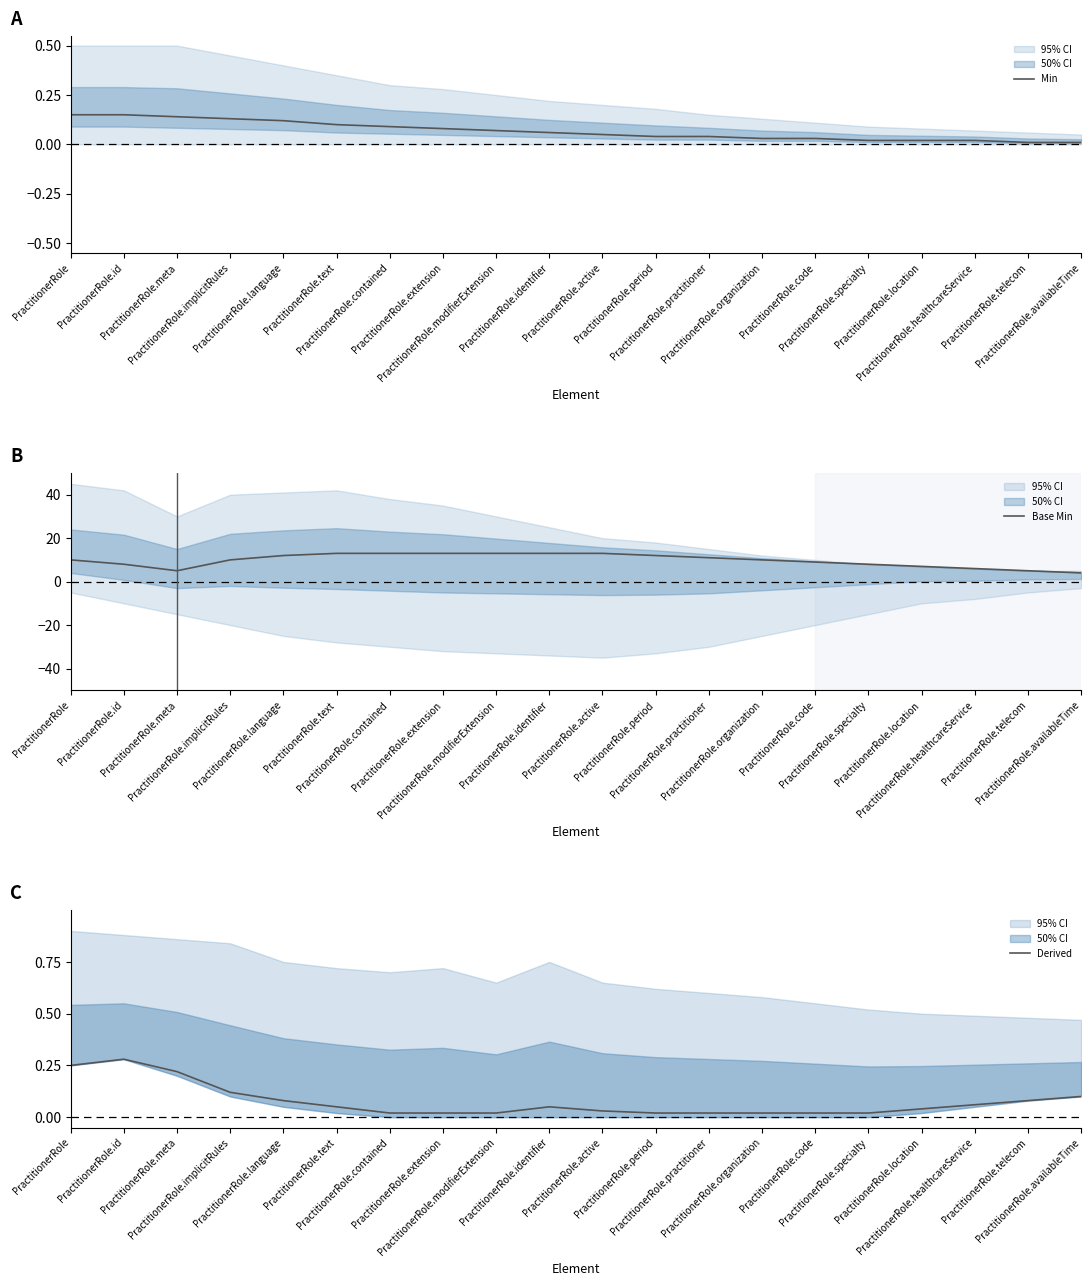

True or false: Derived and Base Min intersect in this chart.

False